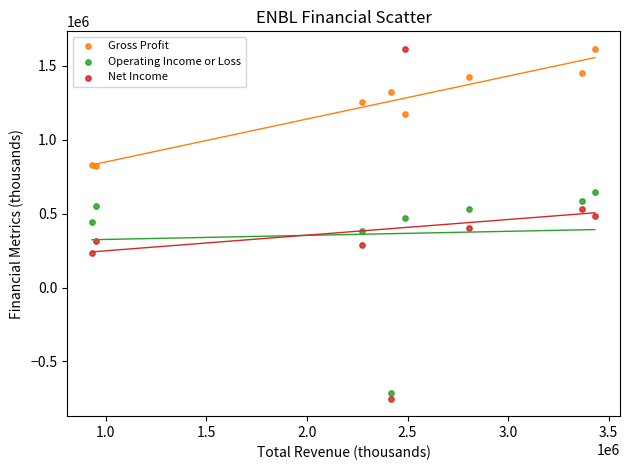

In the Operating Income or Loss series, what Y value is closest to -32000?

385000